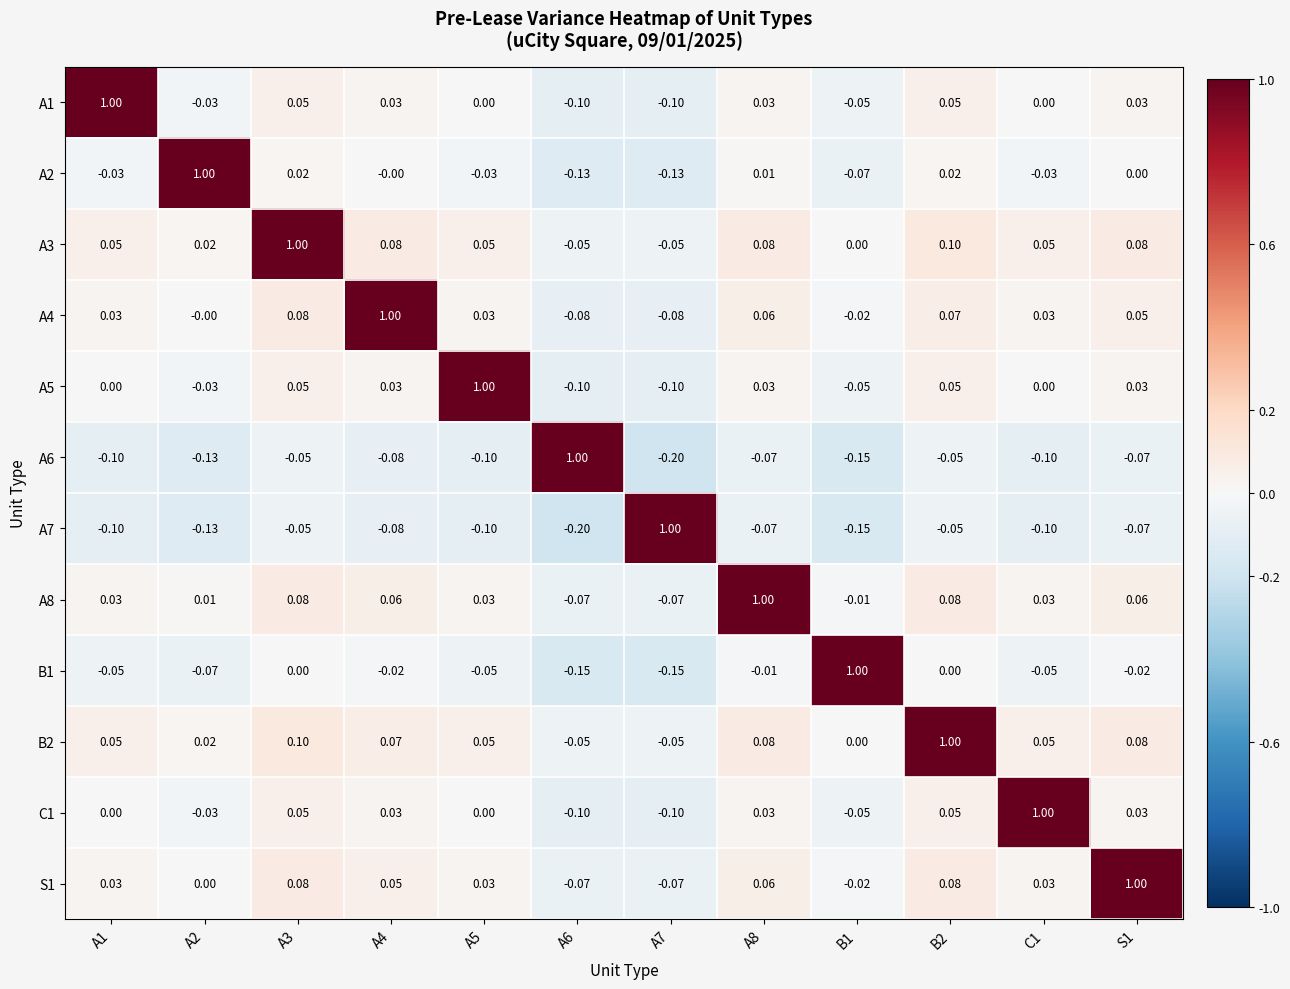

At how many categories does at least one series exceed 0?

12